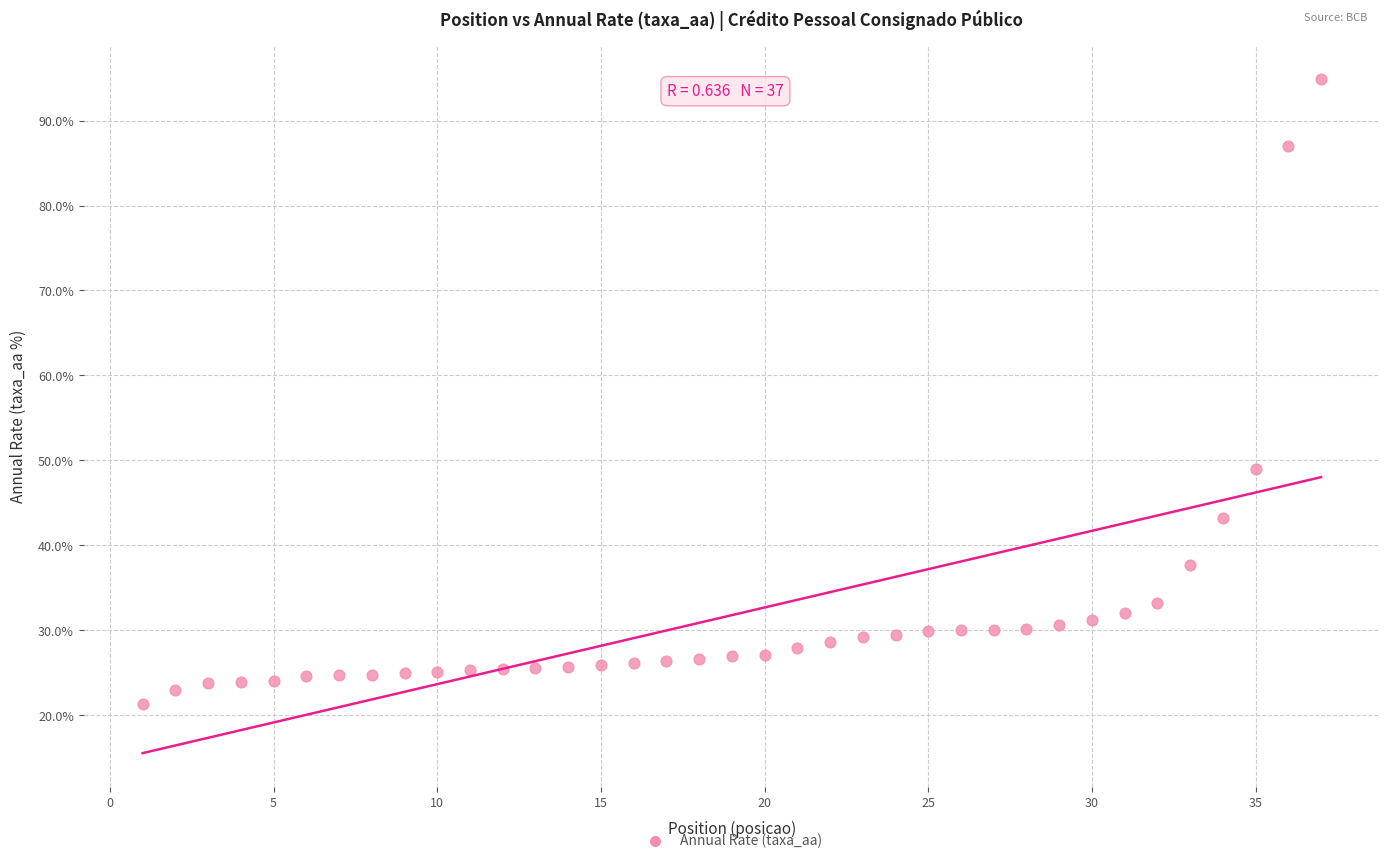

What is the range of X values (max minus min)?

36.0